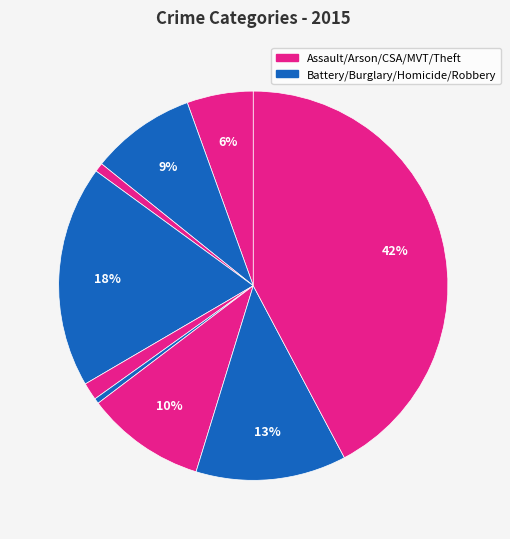

How many slices are in this pie chart?

9